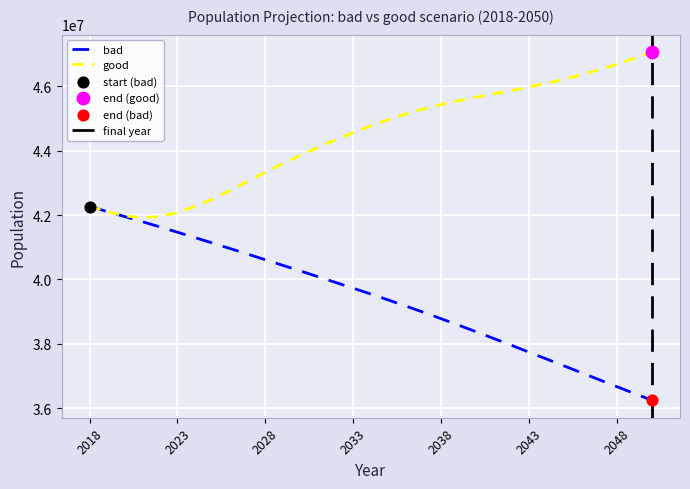

Which series has the largest Y range (max minus min)?

bad